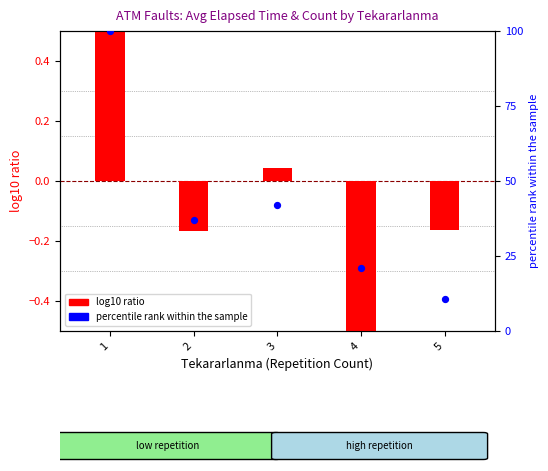

Which series has the widest spread of Y values?

percentile rank within the sample